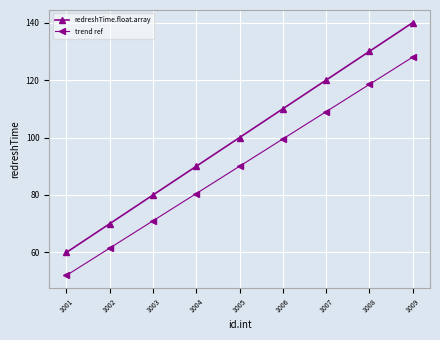

How many series are shown in this chart?

2